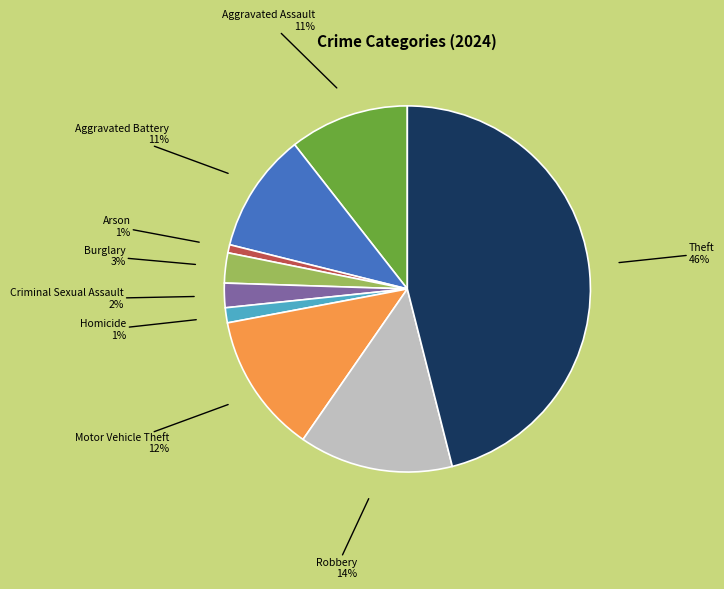

Does Theft represent more than half of the total?

No